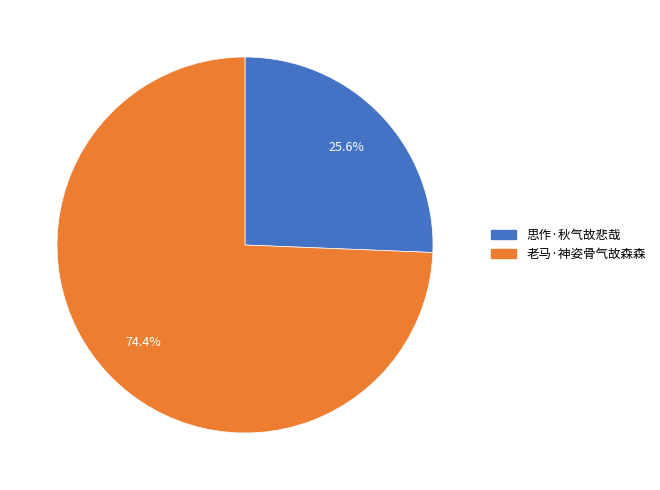

Approximately how many times larger is the value at 老马·神姿骨气故森森 compared to 思作·秋气故悲哉?

2.9